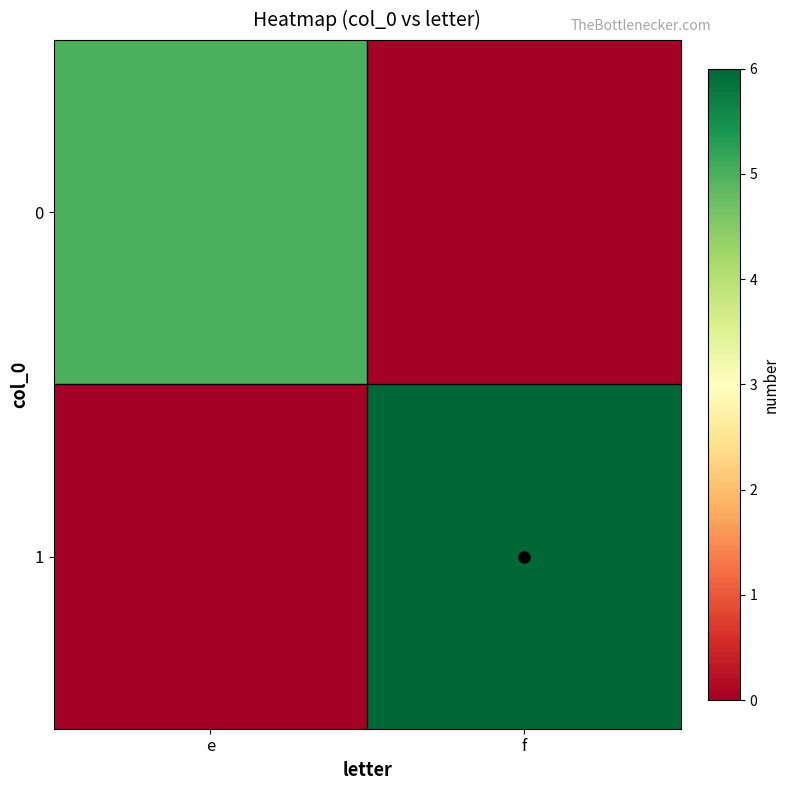

At how many categories does at least one series exceed 0?

2